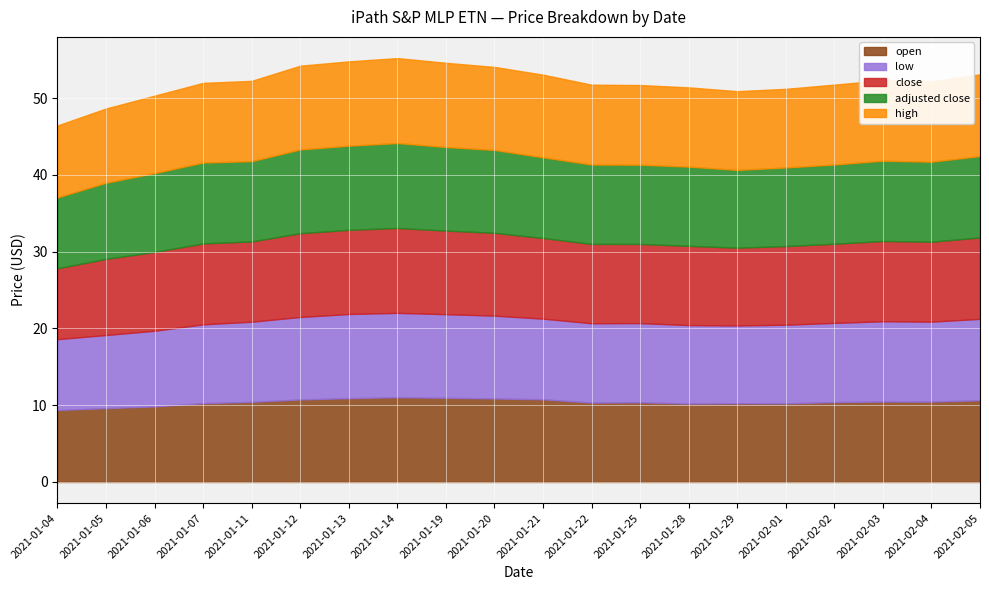

Which series has the widest spread of values?

close